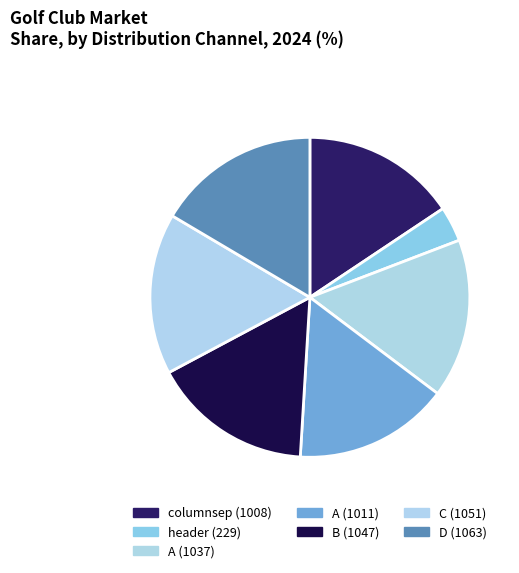

Count the number of slices in the pie.

7